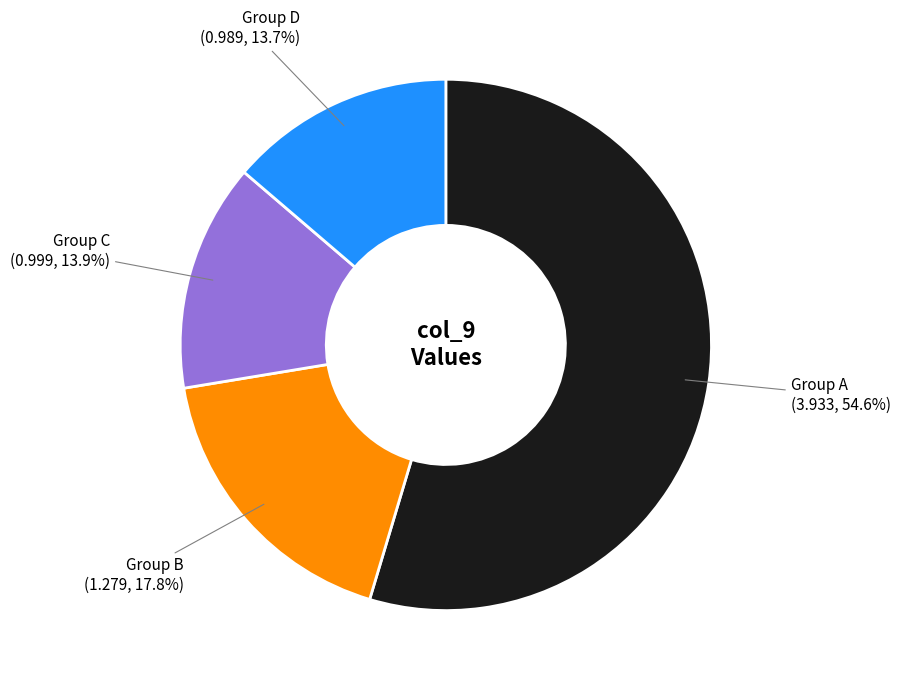

Is there a majority slice in this chart?

Yes